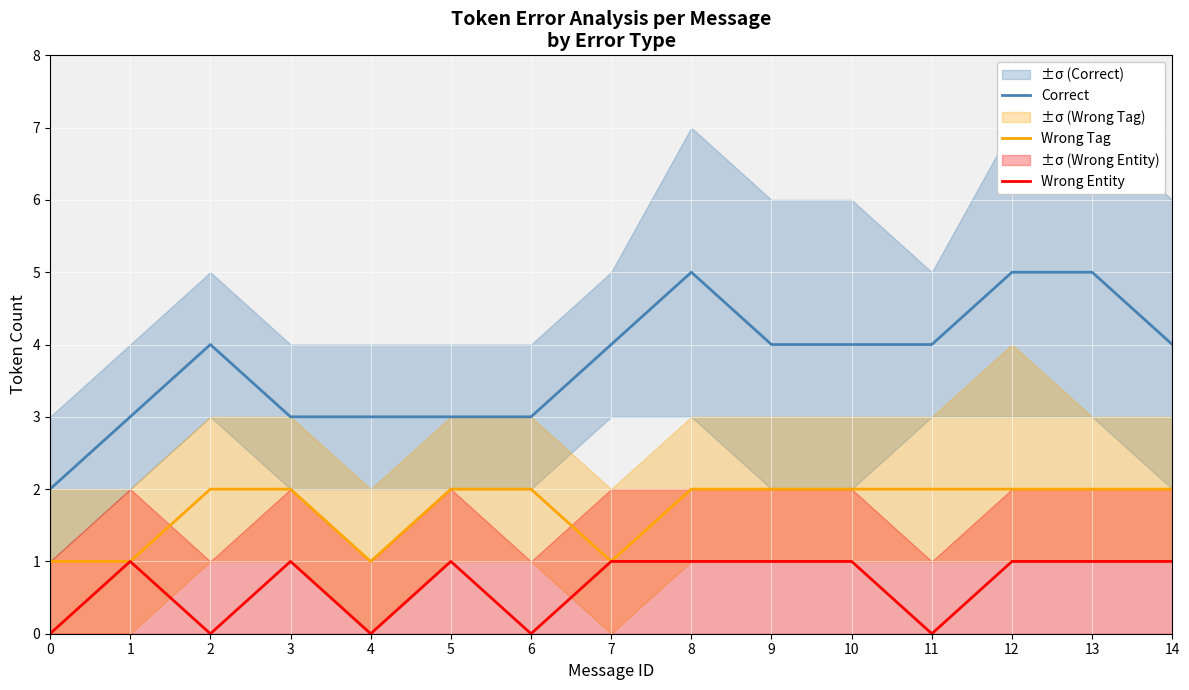

How many data points in Wrong Tag are less than 2?

4